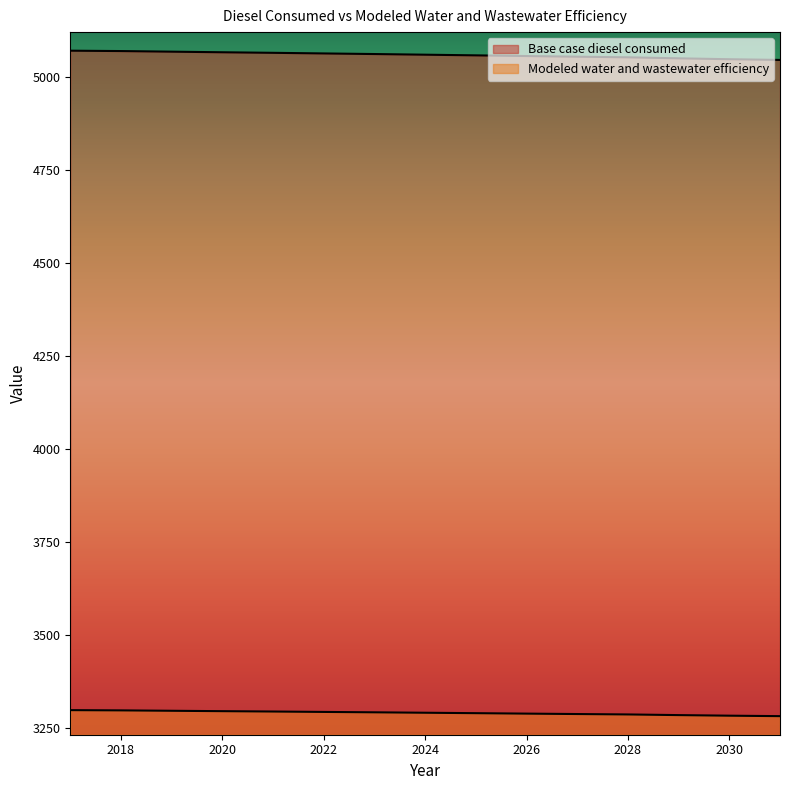

True or false: Modeled water and wastewater efficiency and Base case diesel consumed intersect in this chart.

False